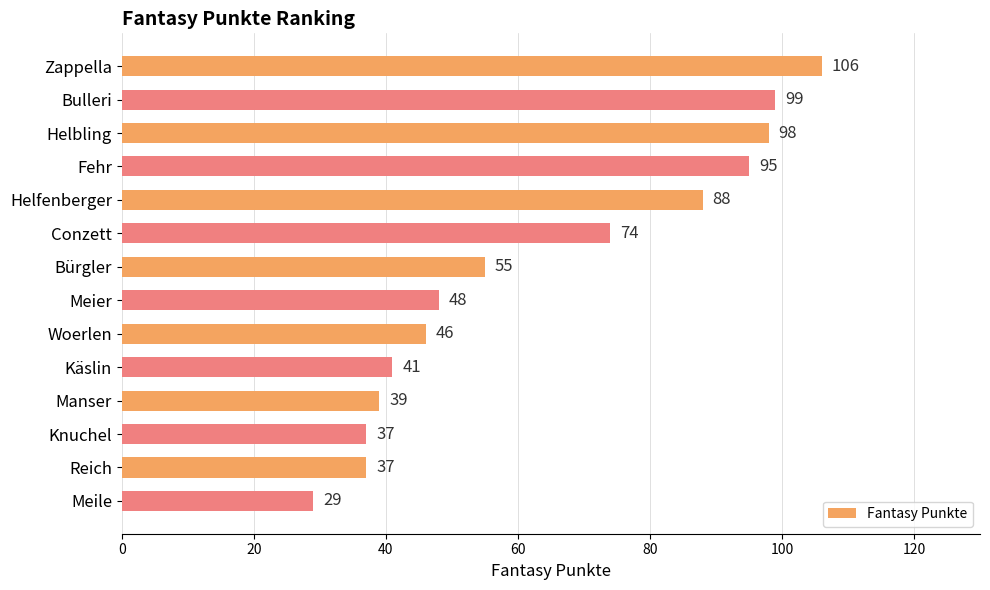

What is the value of the 3rd bar from the top?

98